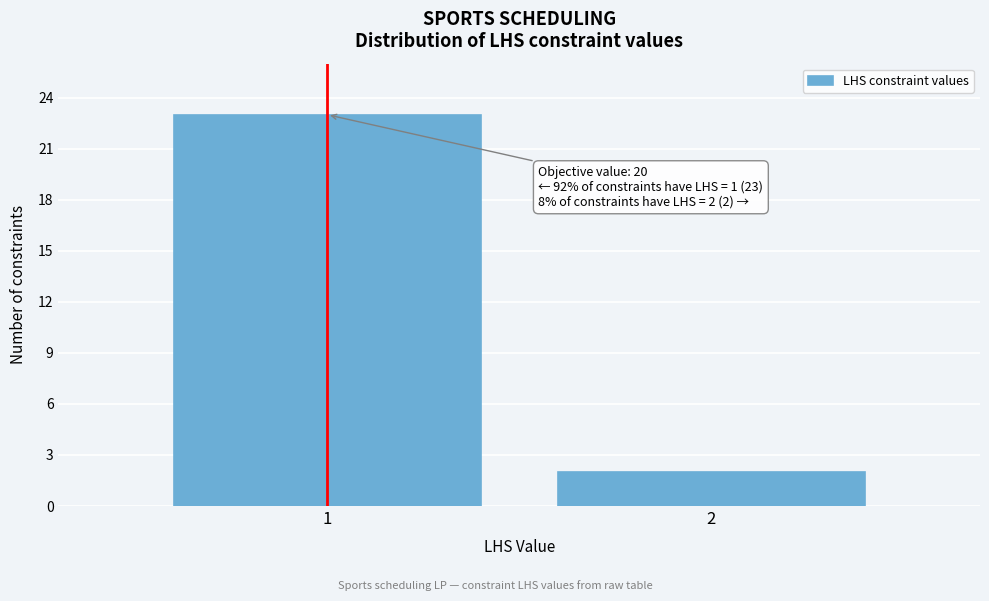

Reading right to left, transcribe all the data shown in this chart.

2	23